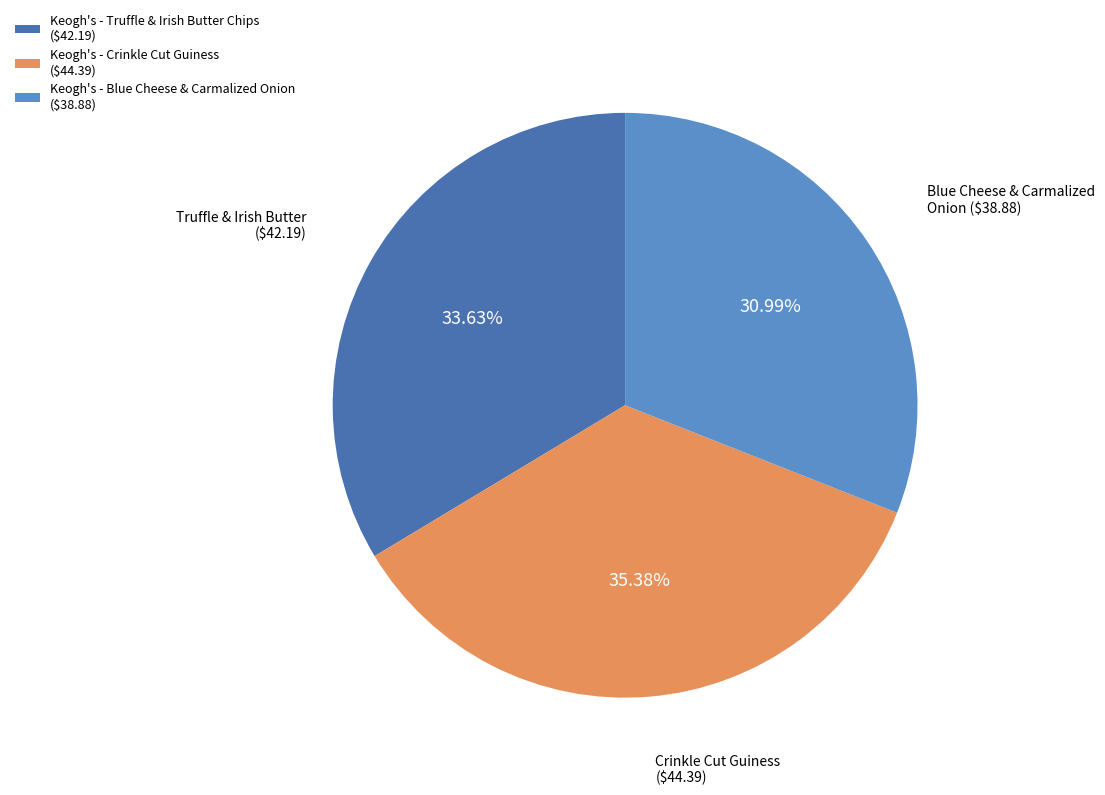

Is there a majority slice in this chart?

No